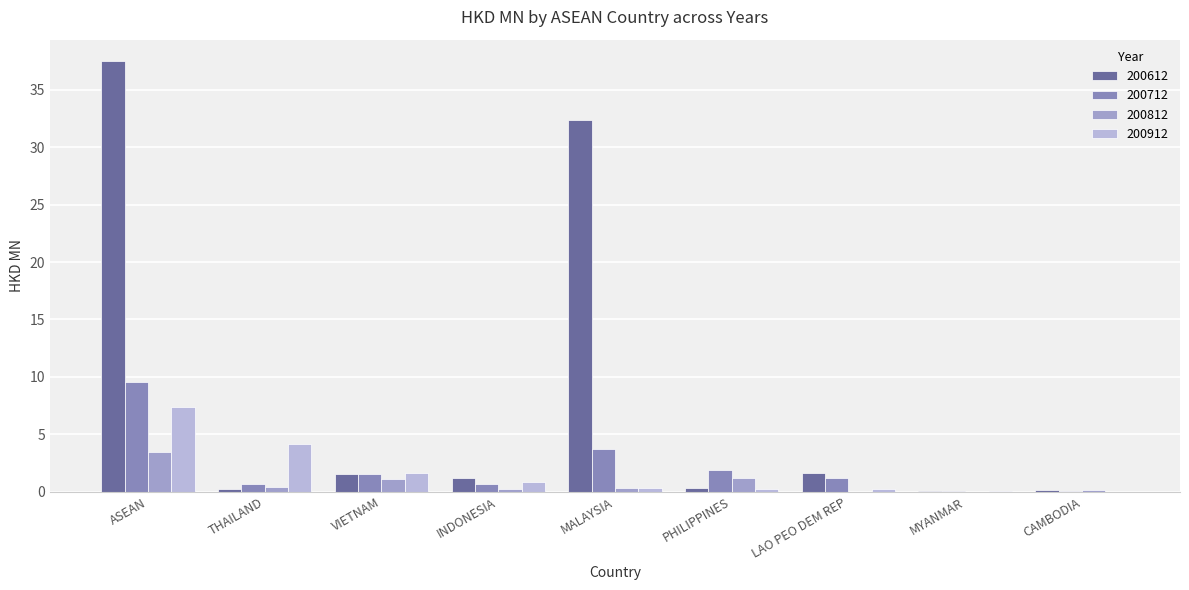

Count the number of data series in this chart.

4